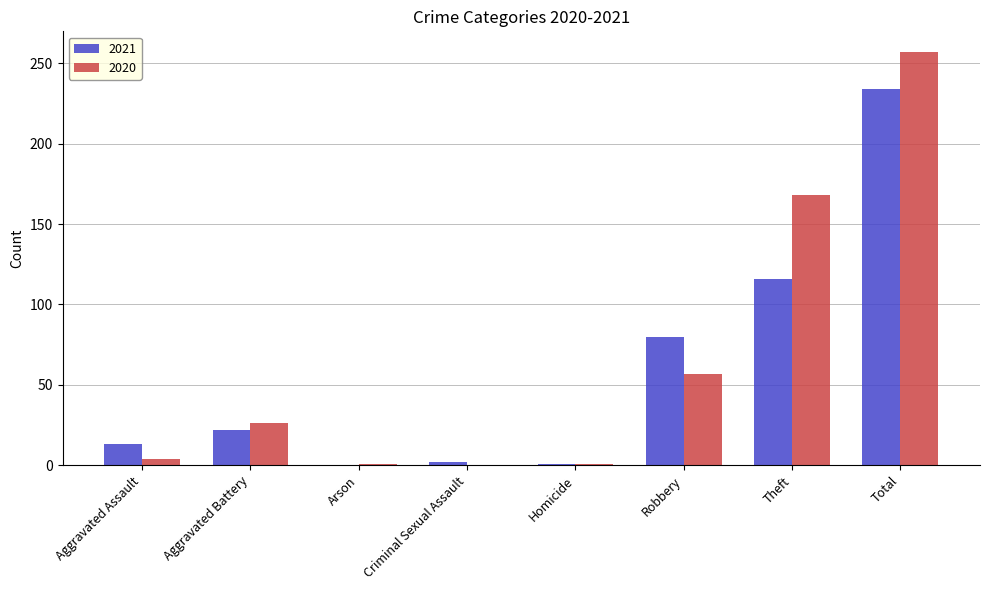

What is the maximum value shown in the chart?

257